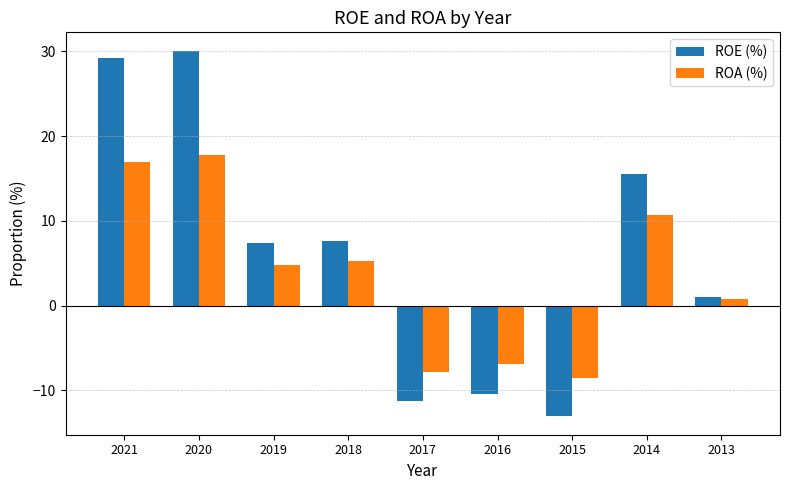

At which label does ROA (%) first exceed 4?

2021